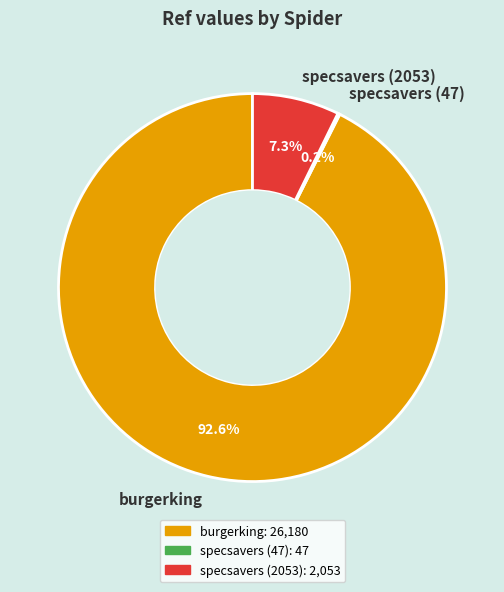

What percentage is the specsavers (2053) slice, to the nearest percent?

7%